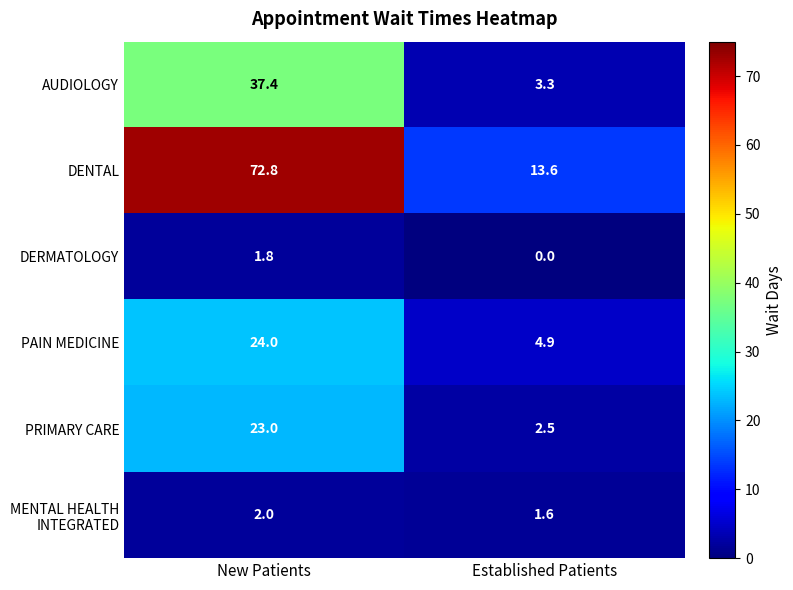

Where is DENTAL nearest to the value 43?

Established Patients